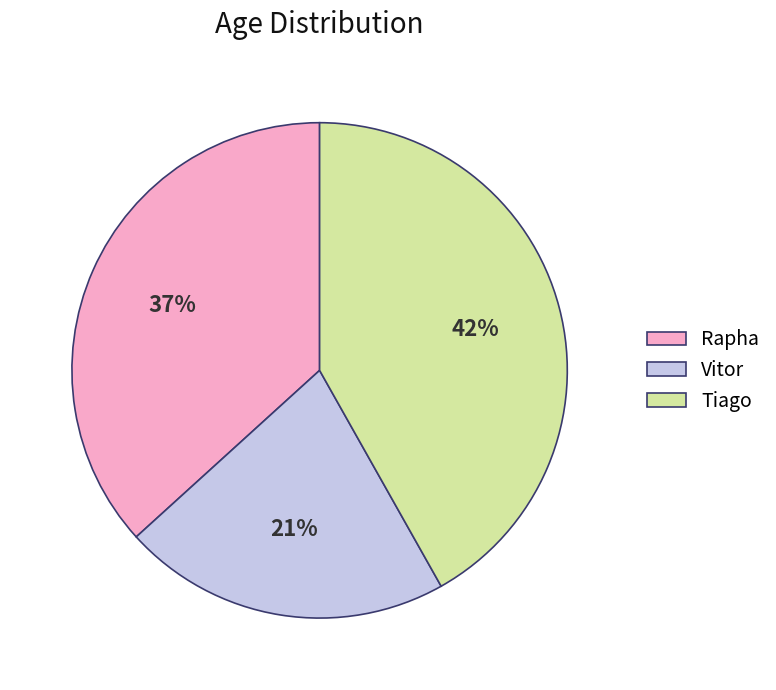

Between Rapha and Vitor, which is larger?

Rapha